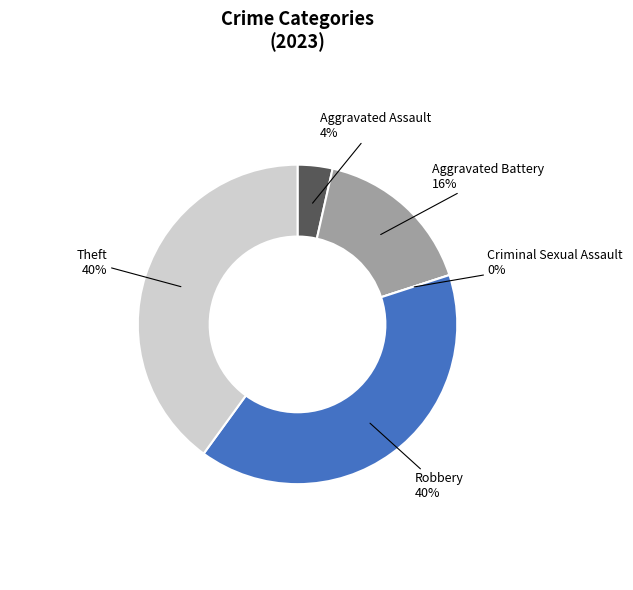

What is the total percentage of Robbery and Theft?

80.0%